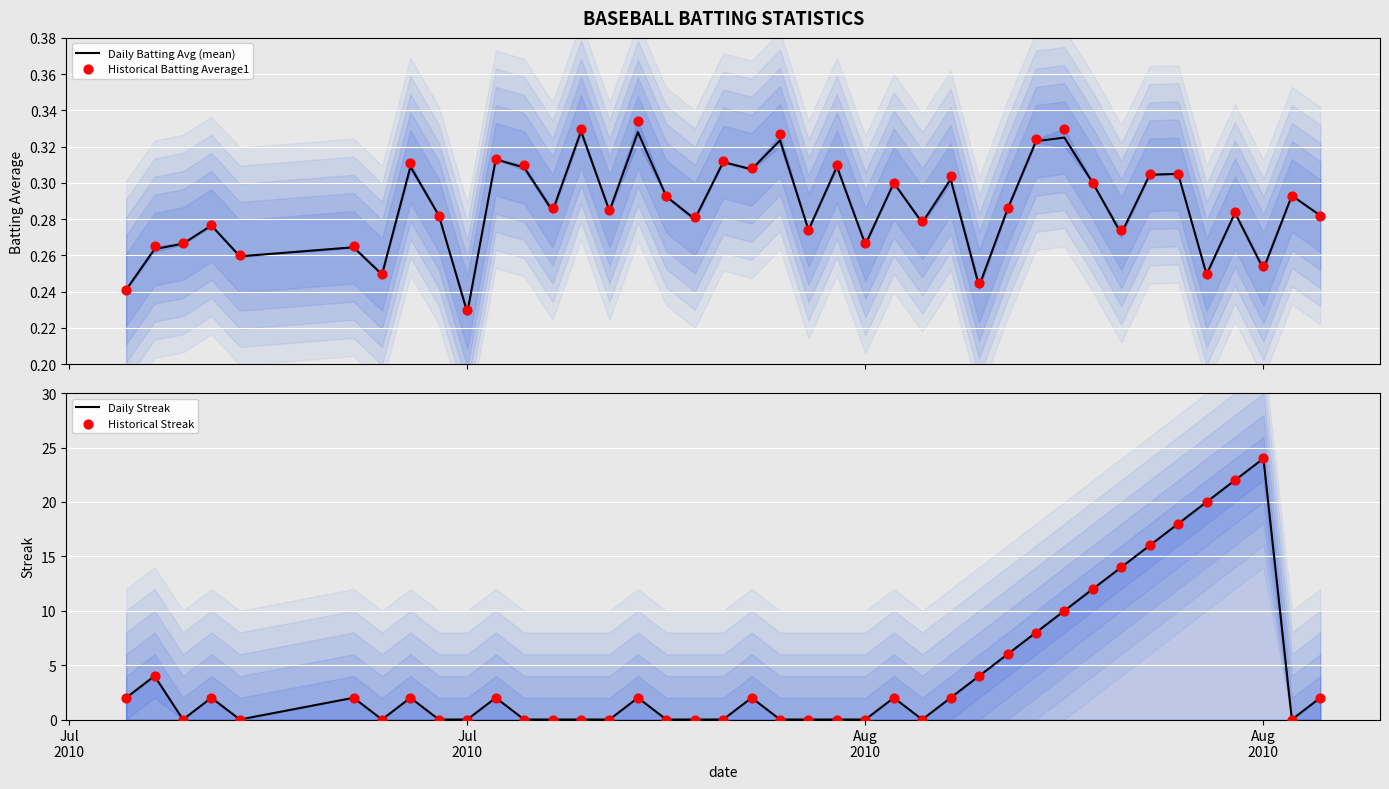

At how many categories does at least one series exceed 17?

4